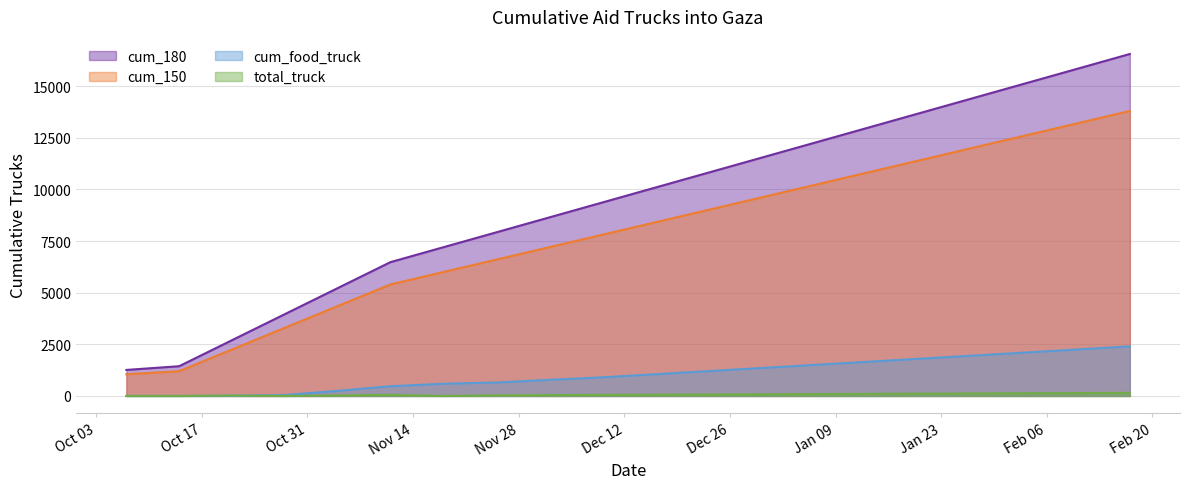

Rank the series by their maximum value, from lowest to highest.

total_truck, cum_food_truck, cum_150, cum_180